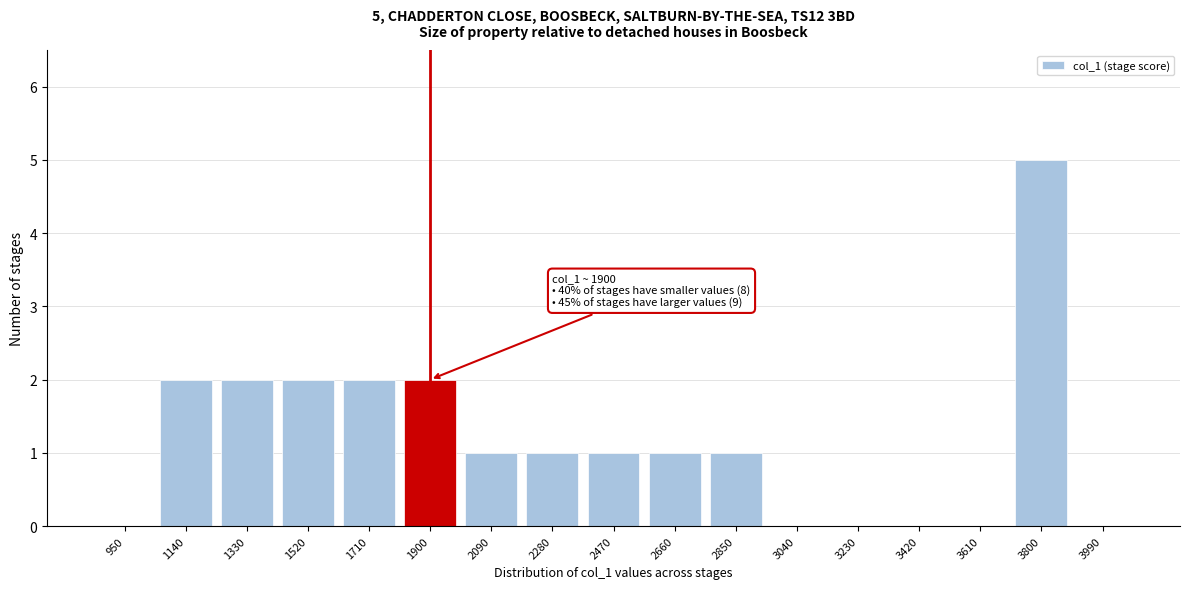

Reading left to right, extract all data points from this chart.

950=0	1140=2	1330=2	1520=2	1710=2	1900=2	2090=1	2280=1	2470=1	2660=1	2850=1	3040=0	3230=0	3420=0	3610=0	3800=5	3990=0